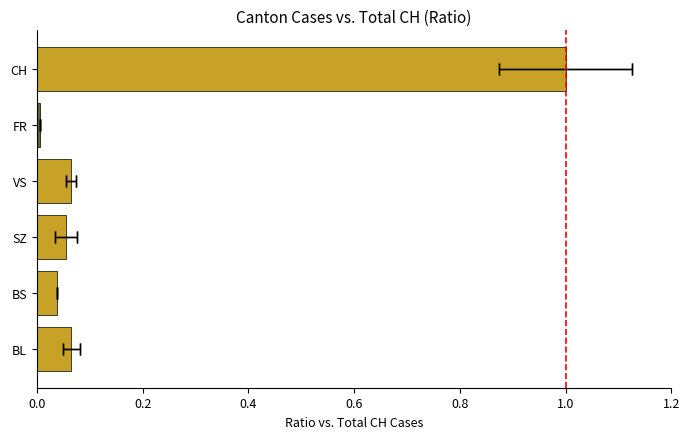

What is the sum of all values?

1.2